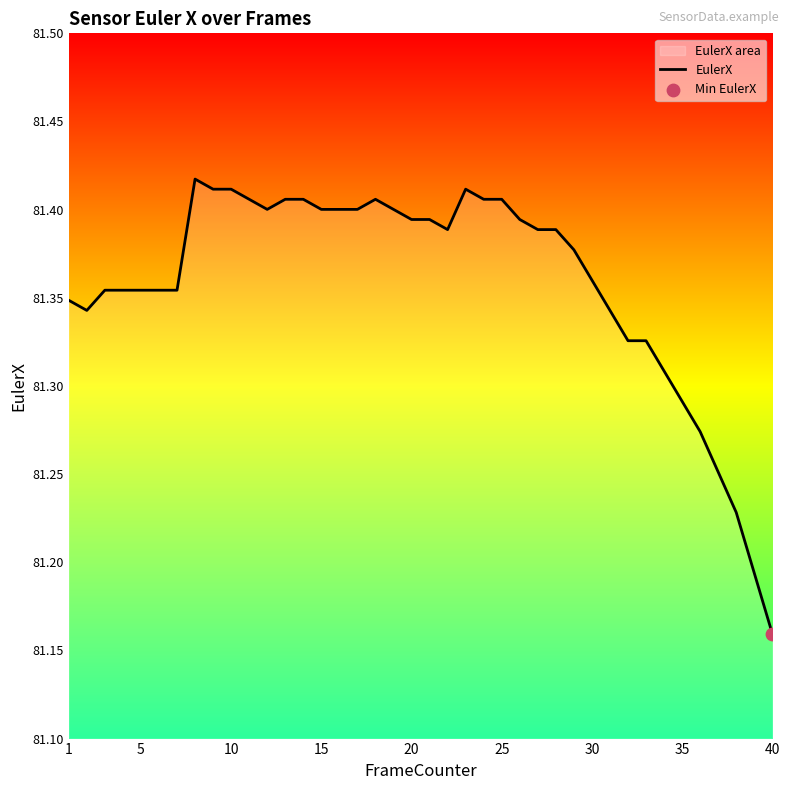

At which label is the value closest to 81?

40